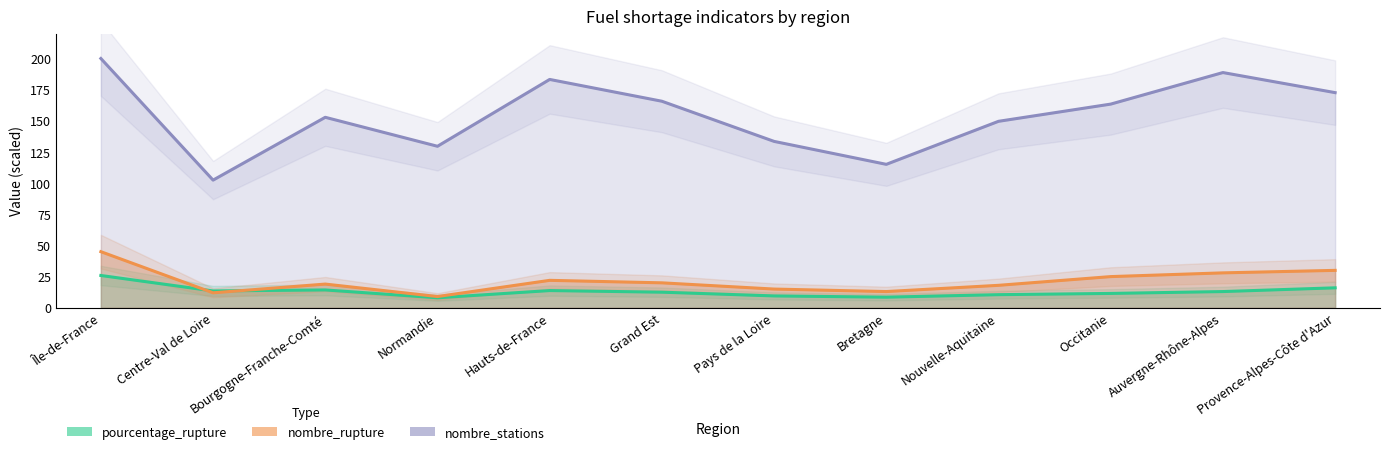

Reading right to left, list all the values displayed in this chart.

pourcentage_rupture: 16.0	13.0	11.5	10.5	8.5	9.5	12.5	13.8	8.0	14.3	13.5	25.9
nombre_rupture: 30.0	28.0	25.0	18.0	13.0	15.0	20.0	22.0	9.0	19.0	12.0	45.0
nombre_stations: 172.6	188.7	163.4	149.6	115.1	133.5	165.7	183.2	129.6	152.8	102.4	200.0